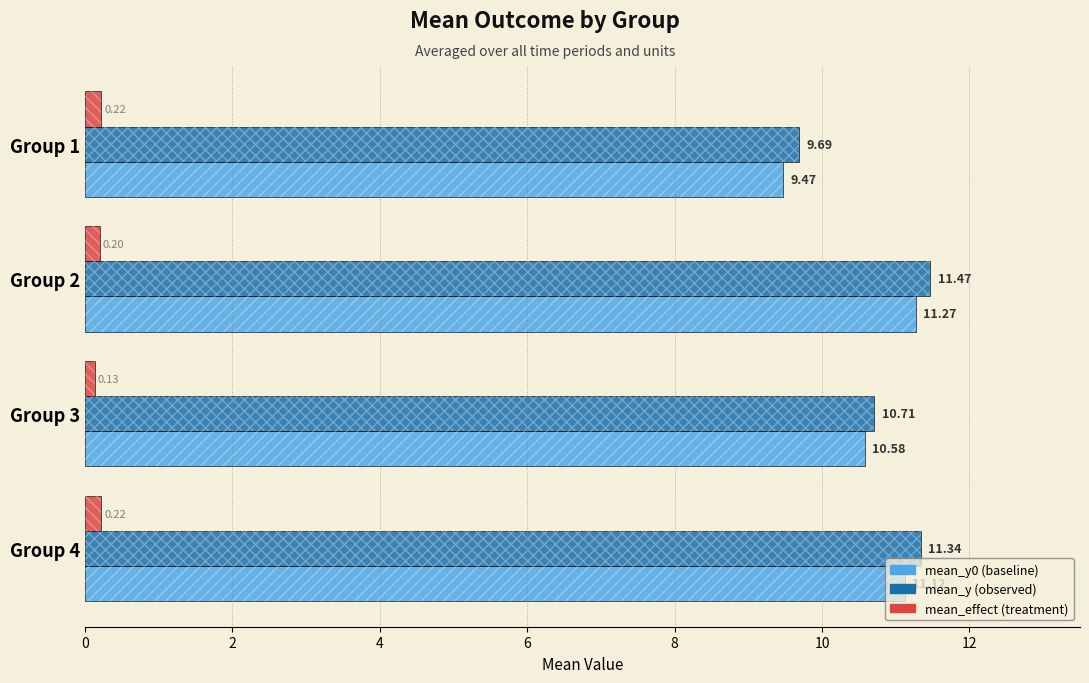

What are all the series names shown in the legend?

mean_y0, mean_y, mean_effect